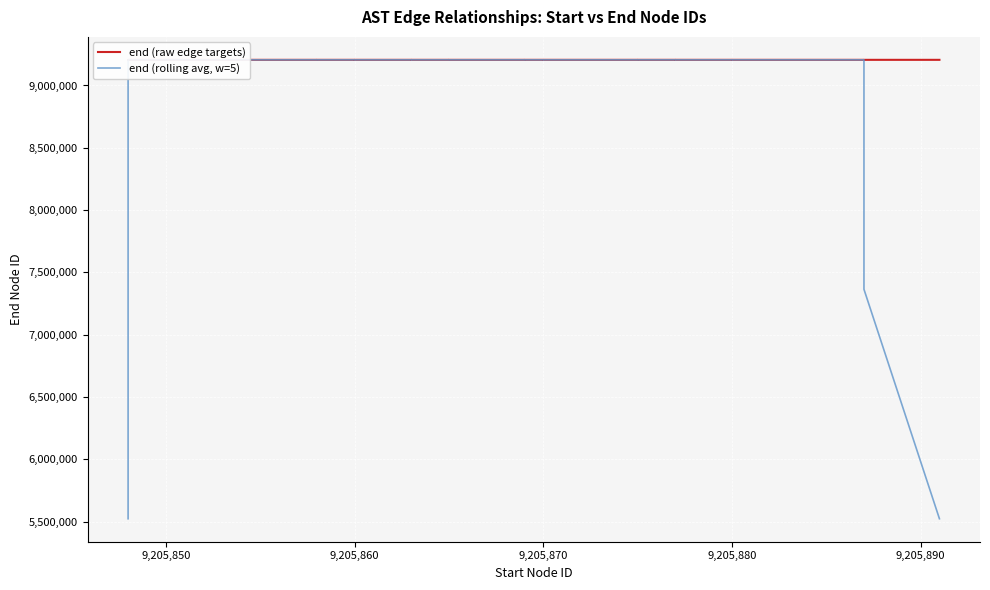

Where do end (raw edge targets) and end (rolling avg, w=5) first cross each other?

9,205,870 and 9,205,880